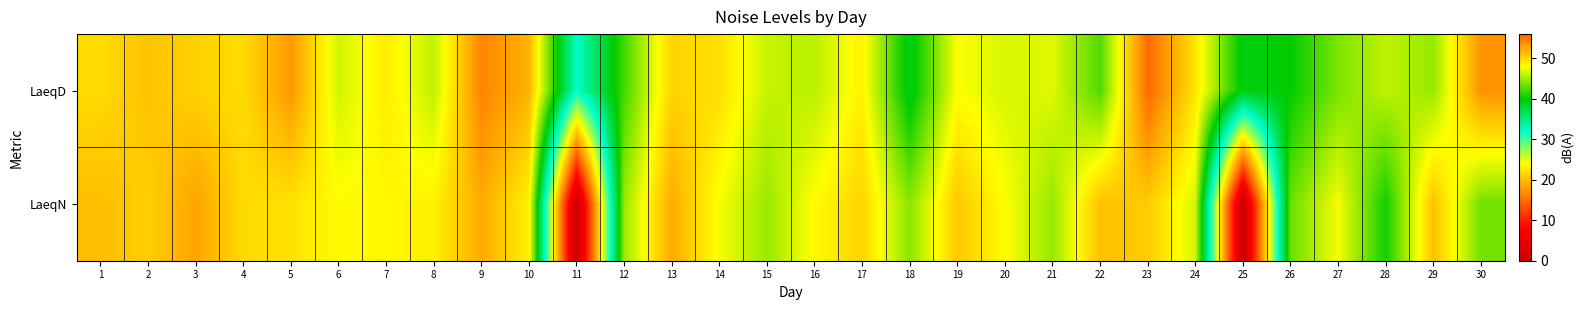

Reading left to right, what are all the values shown in this chart?

LaeqD: 1=49.8	2=51.1	3=50.3	4=49.8	5=53.3	6=46.5	7=48.9	8=46.0	9=54.4	10=51.9	11=32.1	12=42.1	13=50.2	14=49.6	15=46.2	16=45.8	17=48.6	18=39.1	19=47.9	20=46.7	21=47.0	22=42.5	23=55.8	24=49.3	25=39.4	26=40.0	27=43.9	28=46.0	29=44.7	30=53.6
LaeqN: 1=51.4	2=50.4	3=52.7	4=49.8	5=49.4	6=48.1	7=48.3	8=48.7	9=52.3	10=48.6	11=0.0	12=44.8	13=52.3	14=47.7	15=44.8	16=48.1	17=50.2	18=44.3	19=50.8	20=48.0	21=44.7	22=51.2	23=50.6	24=46.6	25=0.0	26=43.3	27=47.7	28=40.6	29=51.2	30=43.6